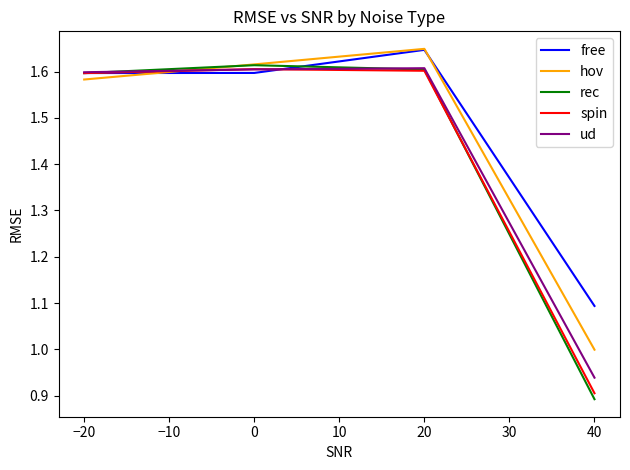

Is this an area chart (filled region under the line)?

No